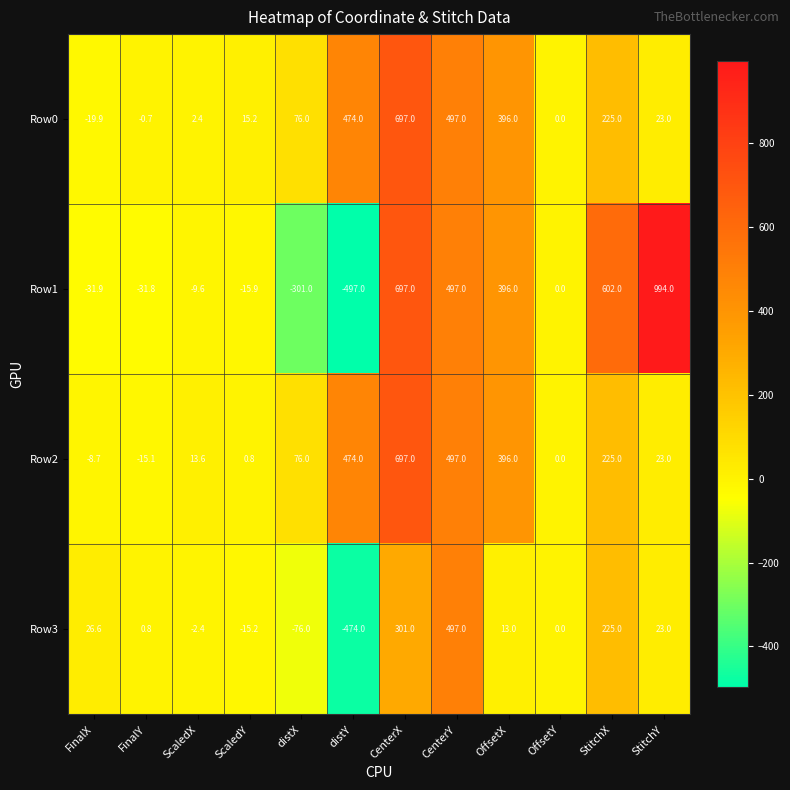

At which category is the sum across all series the highest?

CenterX